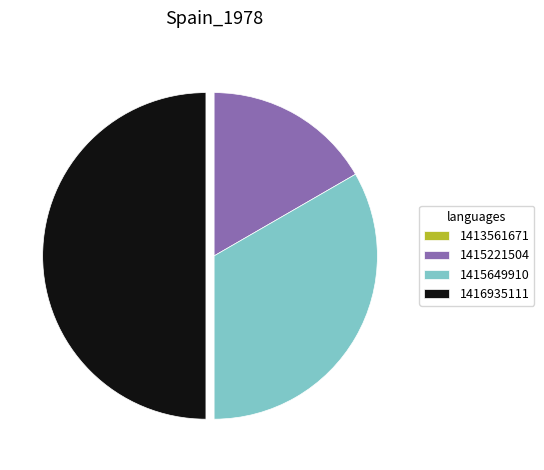

Is the sum of 1416935111 and 1415221504 greater than half?

Yes